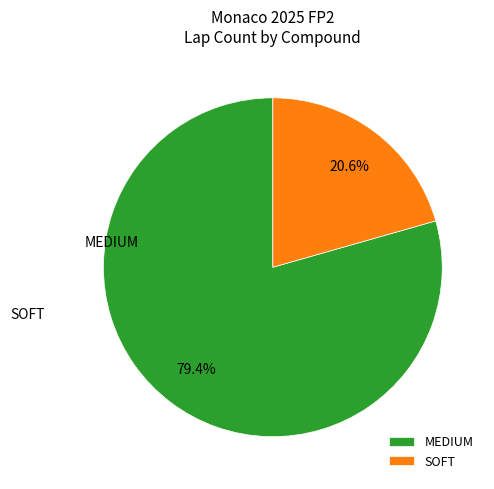

Does SOFT account for over 50% of the chart?

No